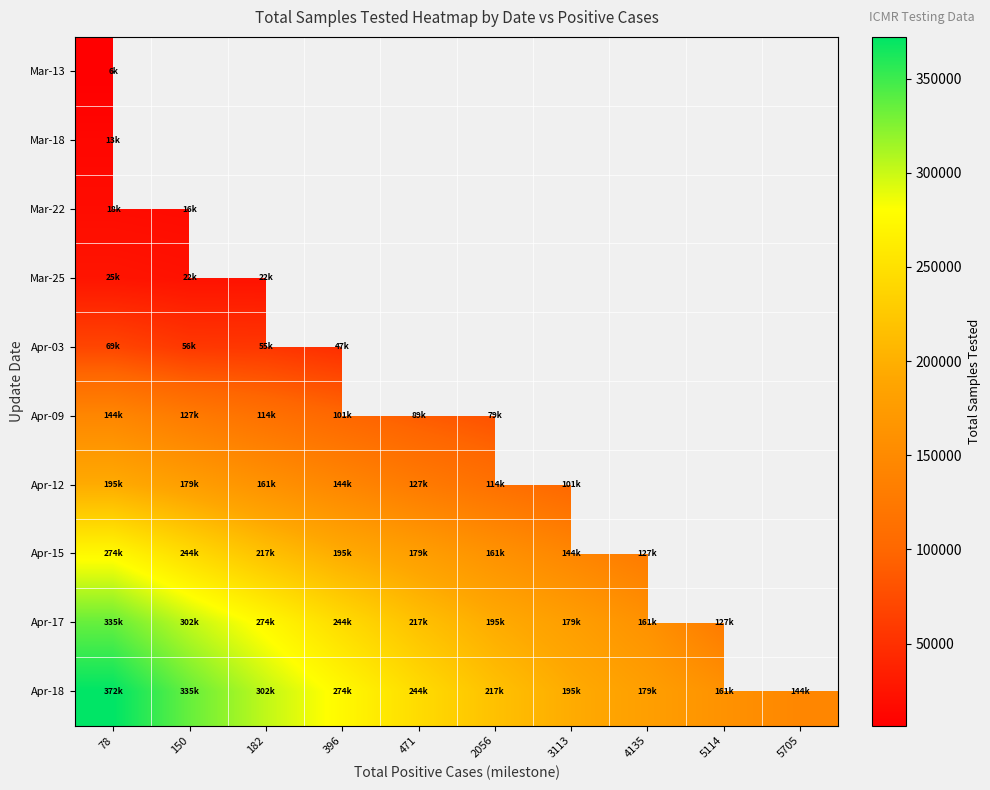

The value of Apr-17 at 78 is 335123.0. True or false?

True